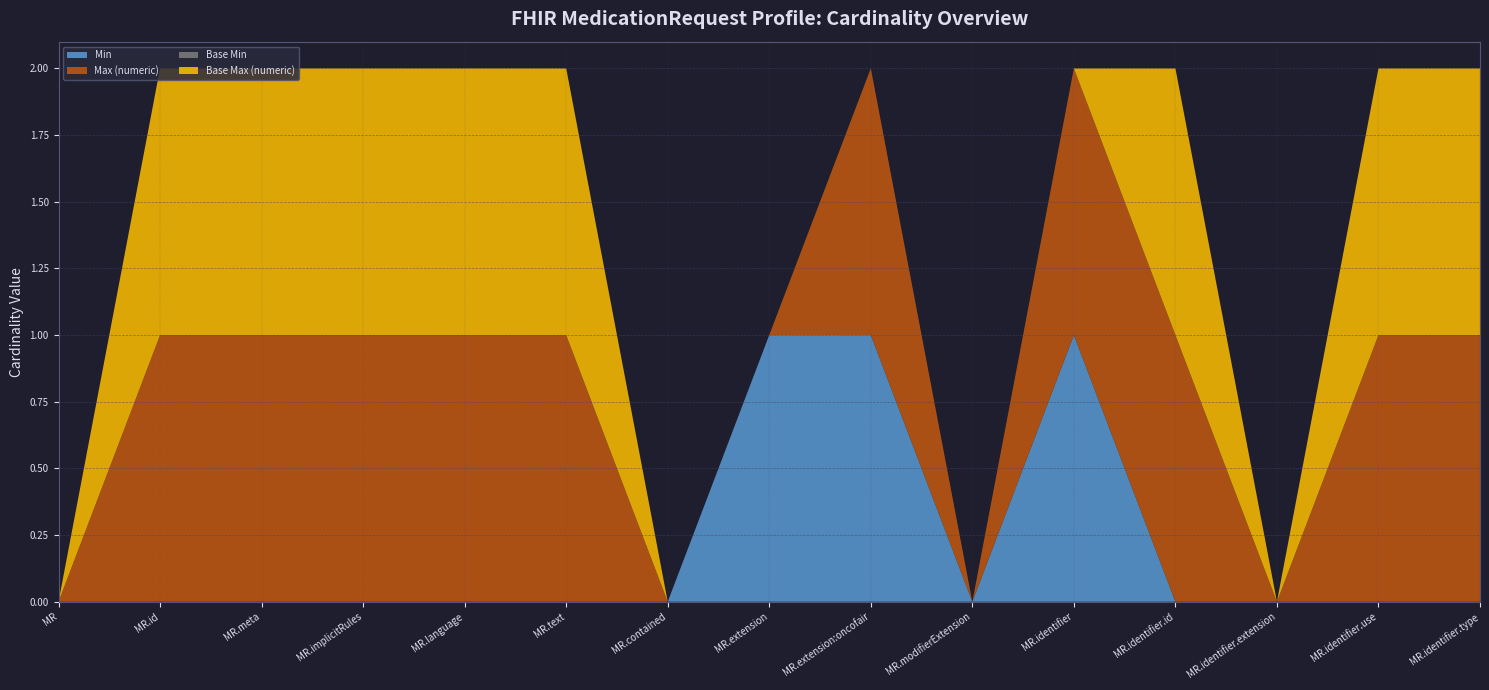

True or false: Min has a value of 1 at MR.extension:oncofair.

True